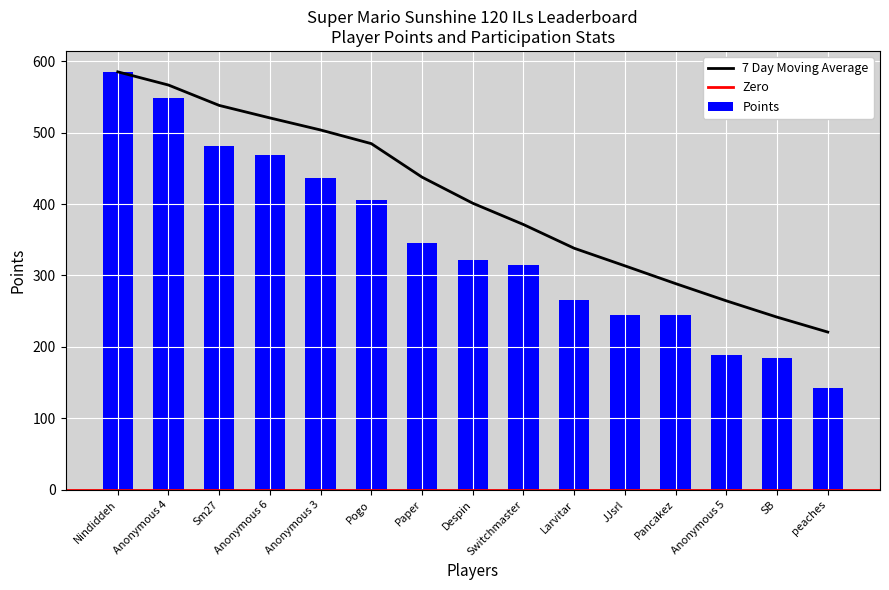

Which category has the lowest value in the 7 Day Moving Average series?

peaches